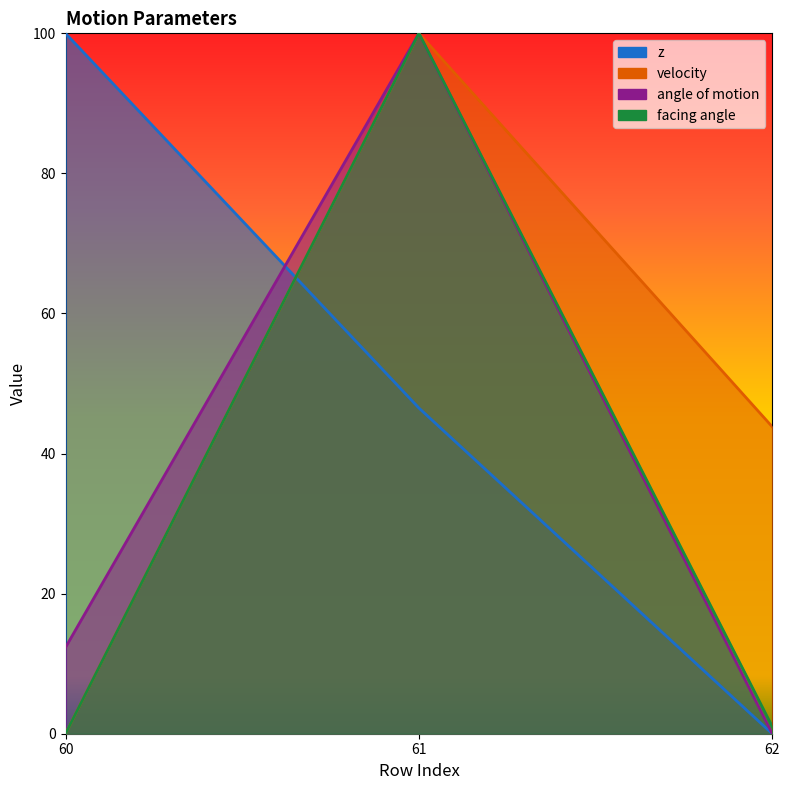

What are all the series names shown in the legend?

z, velocity, angle of motion, facing angle